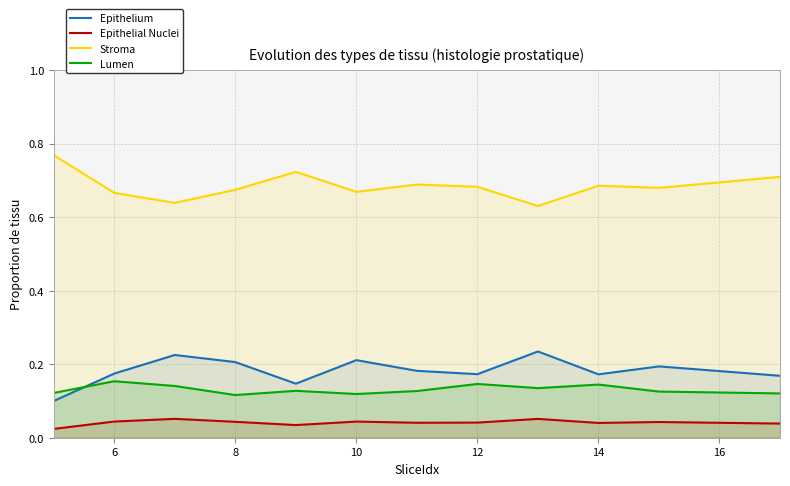

Which series has the largest total across all categories?

Stroma